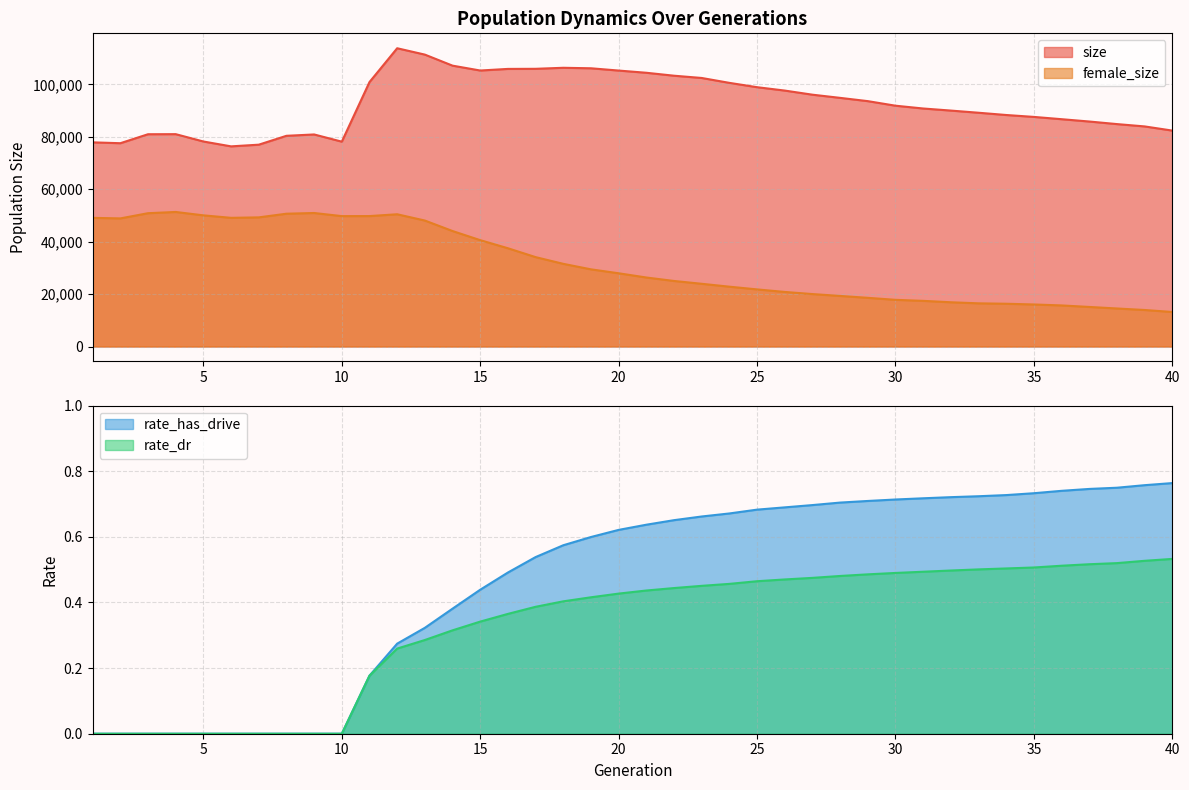

What is the sum of the rate_dr values at 32 and 2?

0.5